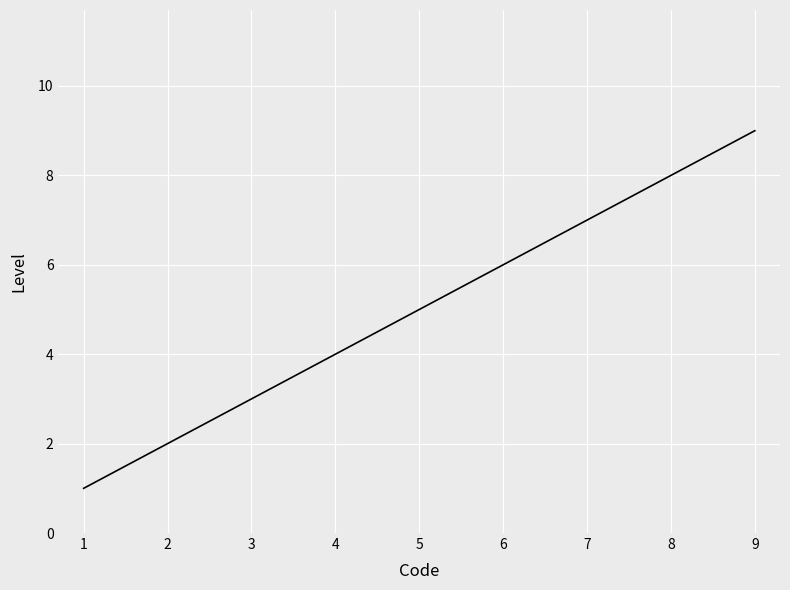

How many categories are shown in the chart?

9